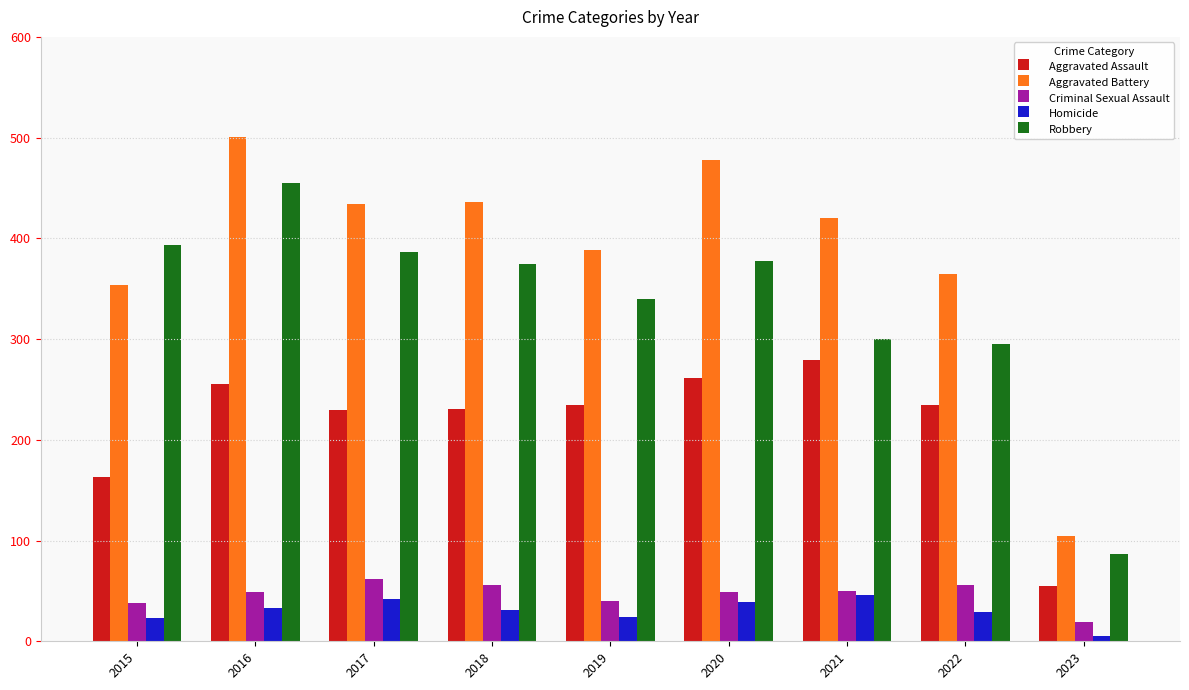

At 2018, list the series in order from largest to smallest.

Aggravated Battery, Robbery, Aggravated Assault, Criminal Sexual Assault, Homicide